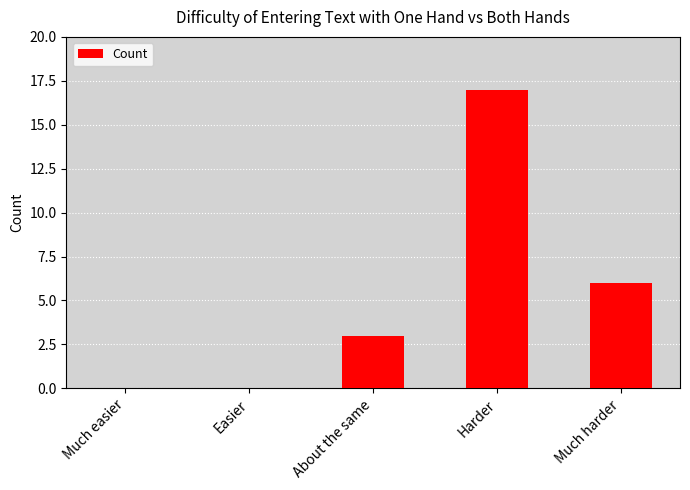

What is the approximate value at About the same, to the nearest 5?

5